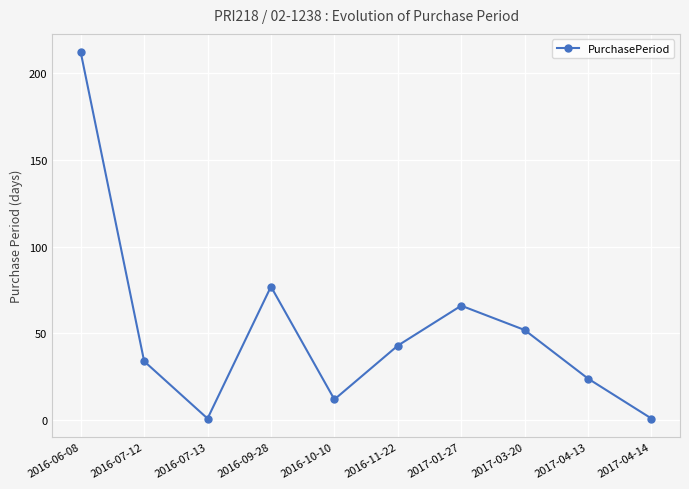

What is the minimum value shown in the chart?

1